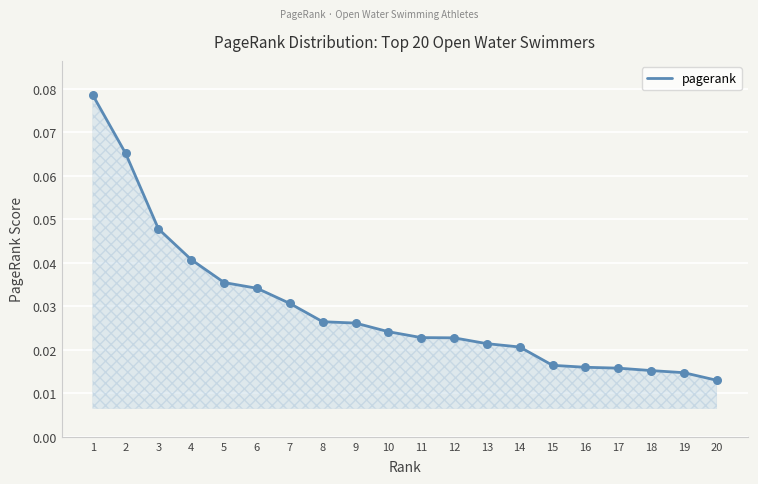

Which has a higher value, 2 or 13?

2